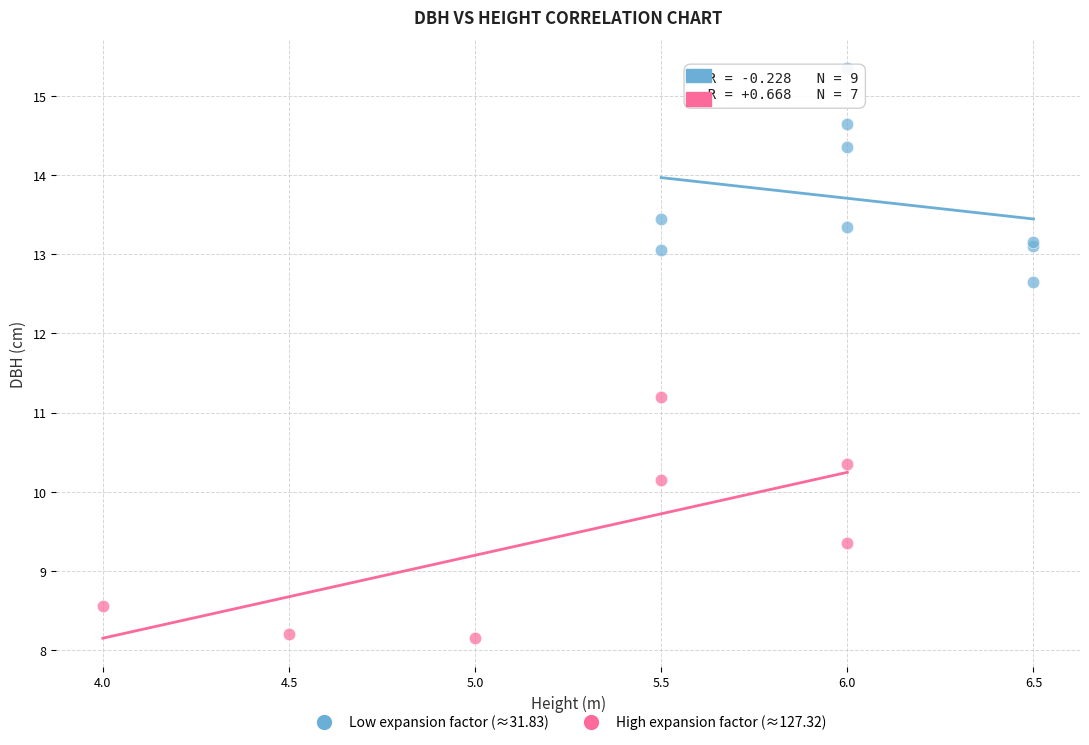

What are all the series names shown in the legend?

Low expansion factor (≈31.83), High expansion factor (≈127.32)